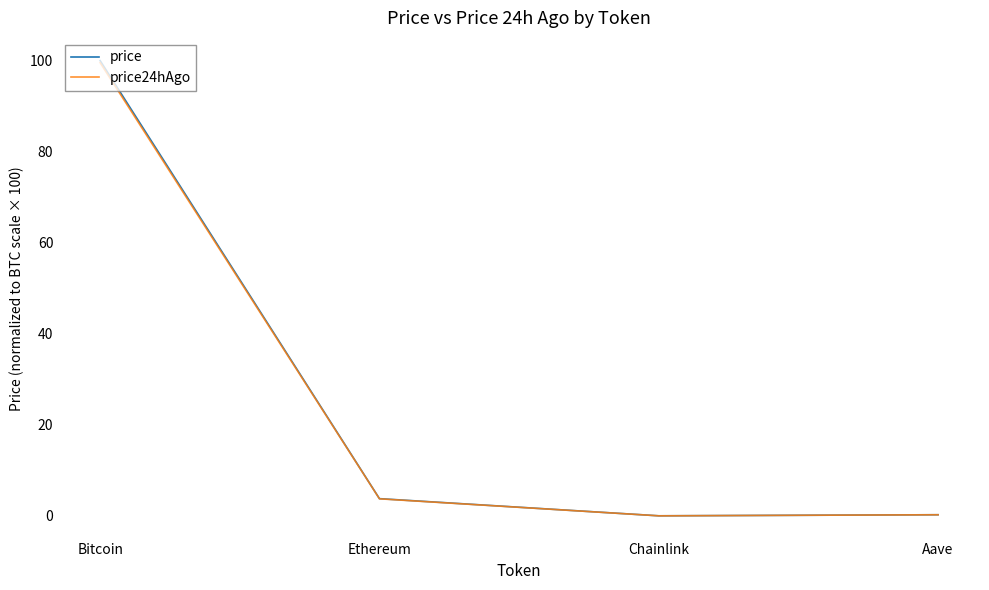

True or false: price24hAgo and price cross at least once.

False